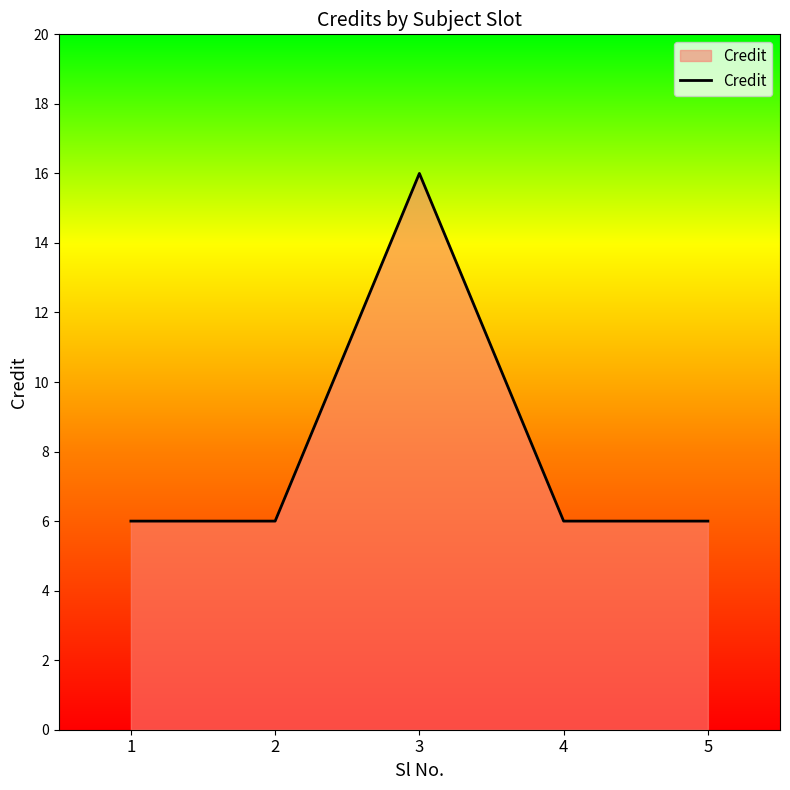

What is the approximate value at 1, to the nearest 5?

5